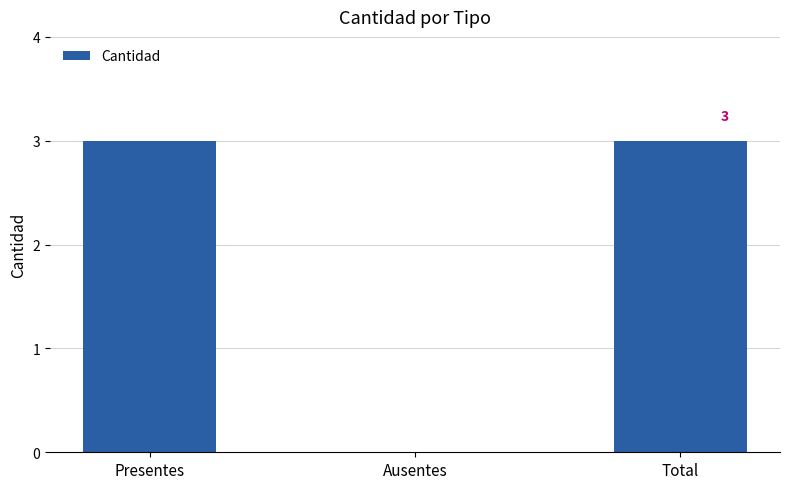

The chart shows a value of 2 at Total. True or false?

False